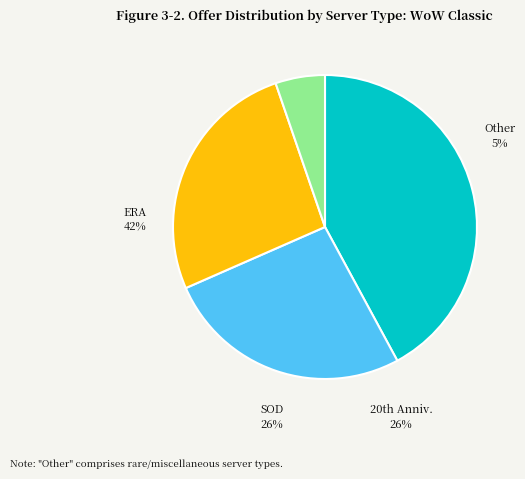

How many segments does this pie chart have?

4